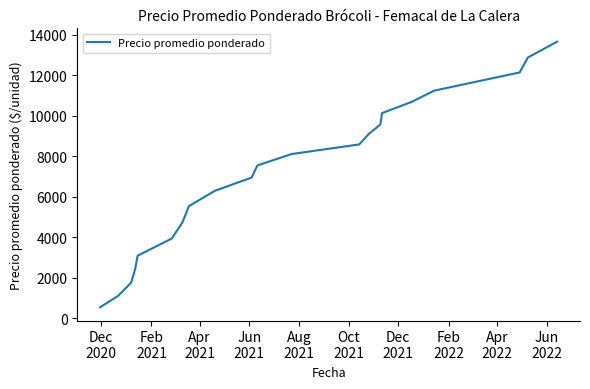

What is the greatest value displayed?

13669.5